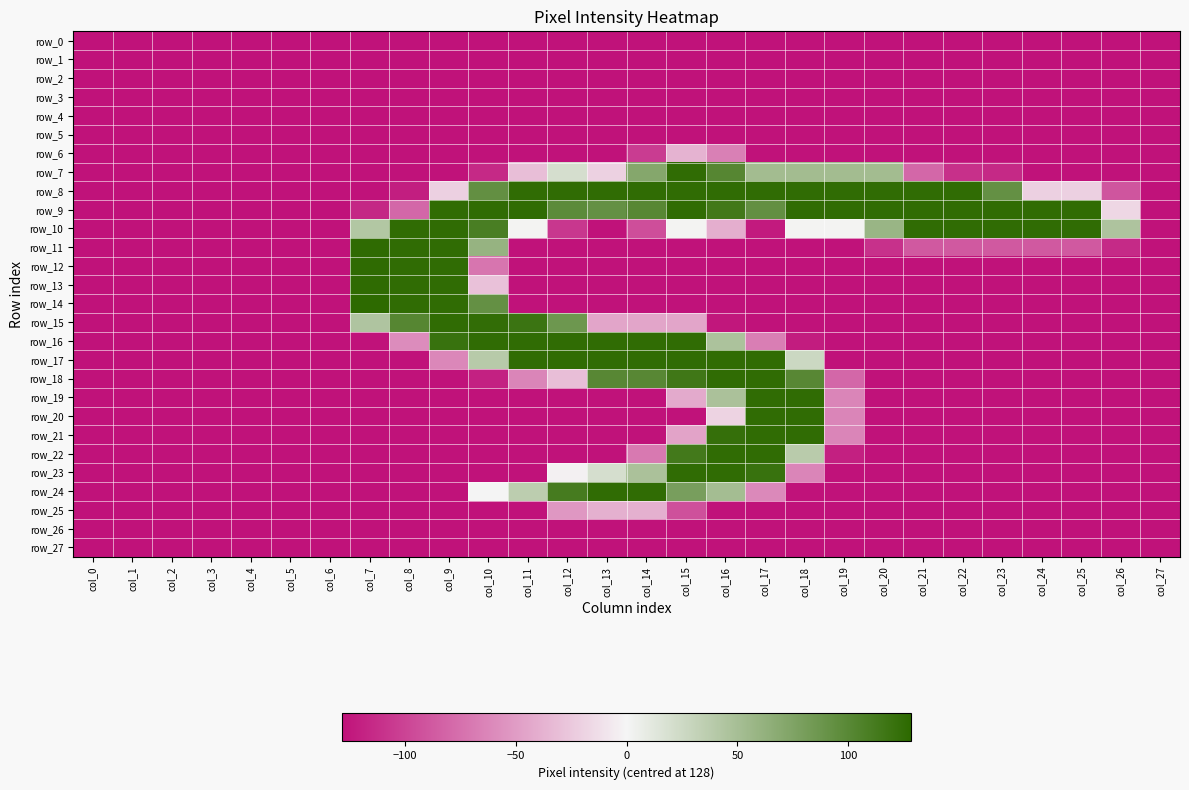

The value of row_2 at col_21 is -38. True or false?

False